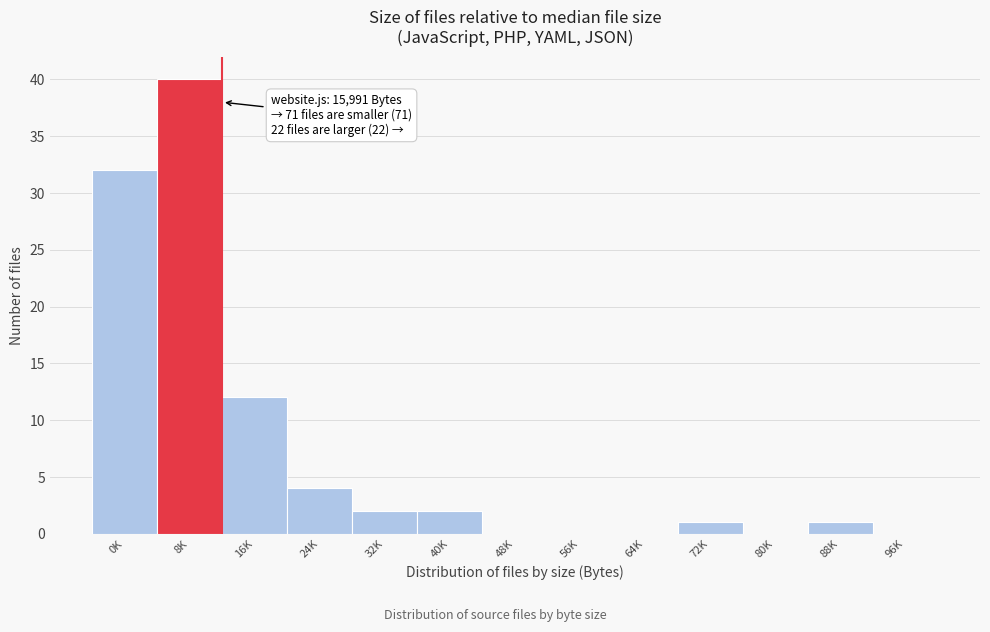

Reading left to right, extract all data points from this chart.

0K=32	8K=40	16K=12	24K=4	32K=2	40K=2	48K=0	56K=0	64K=0	72K=1	80K=0	88K=1	96K=0